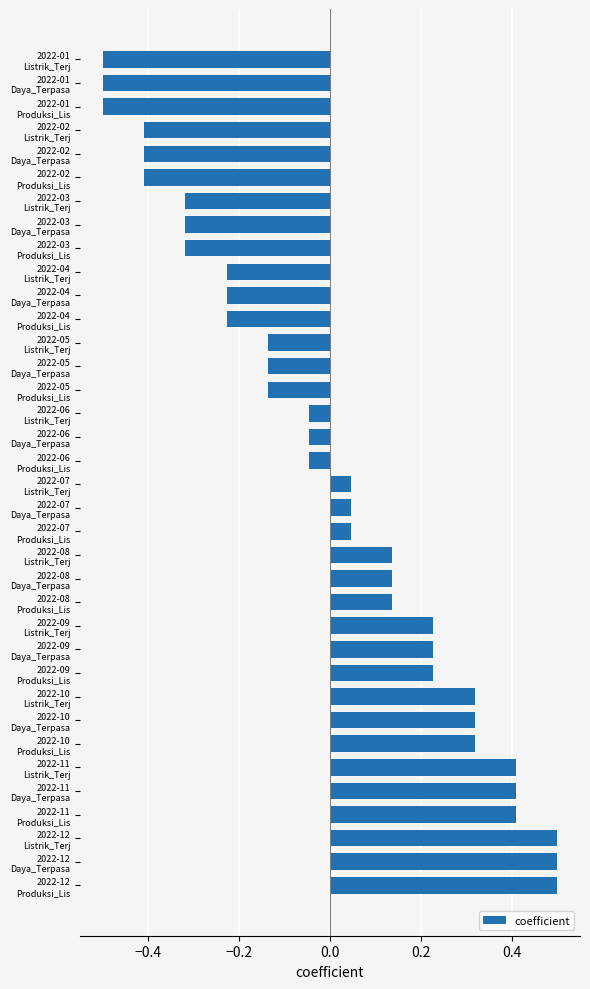

What is the smallest value displayed?

-0.5